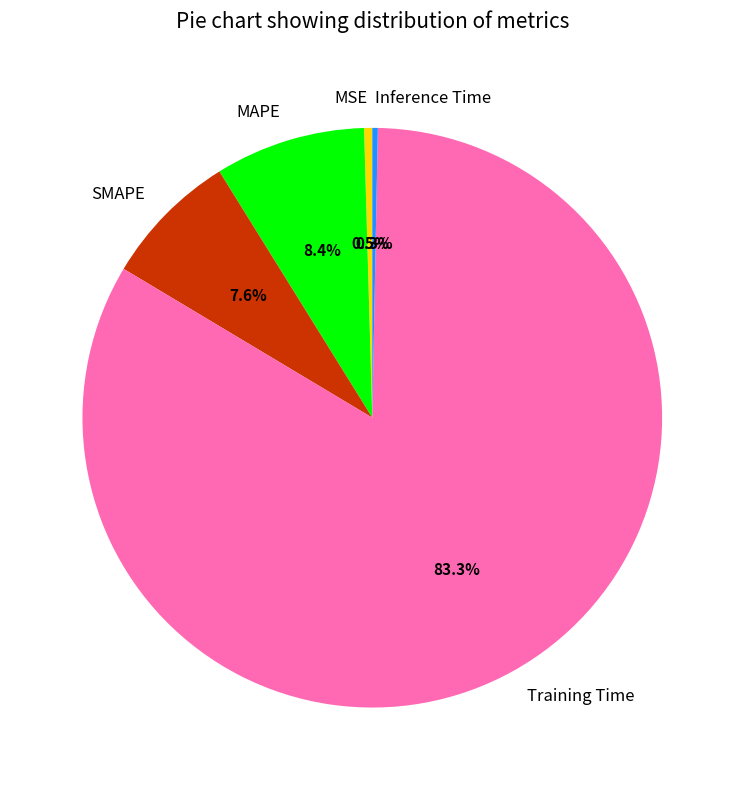

What is the largest slice in the pie chart?

Training Time